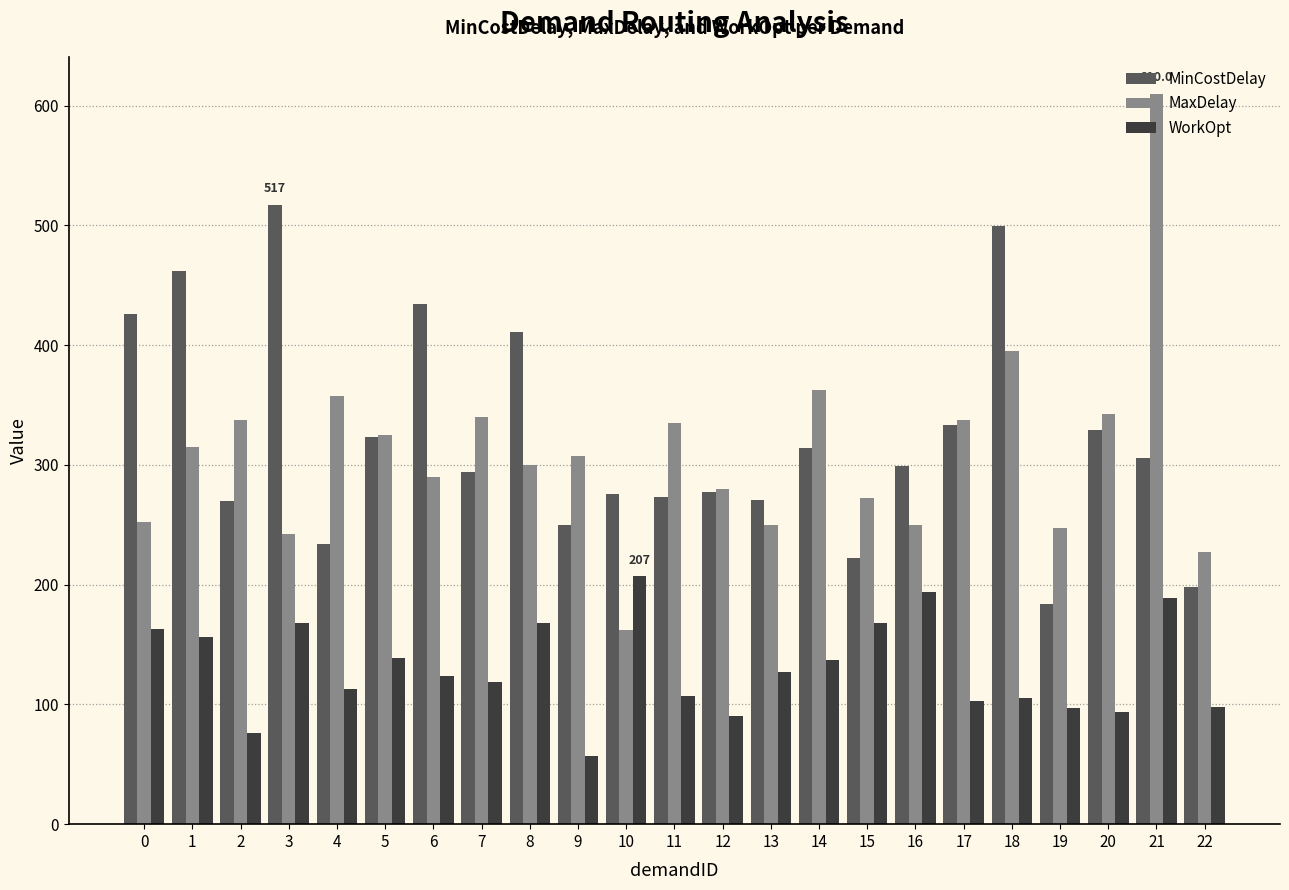

Rank the series at 1 from highest to lowest value.

MinCostDelay, MaxDelay, WorkOpt